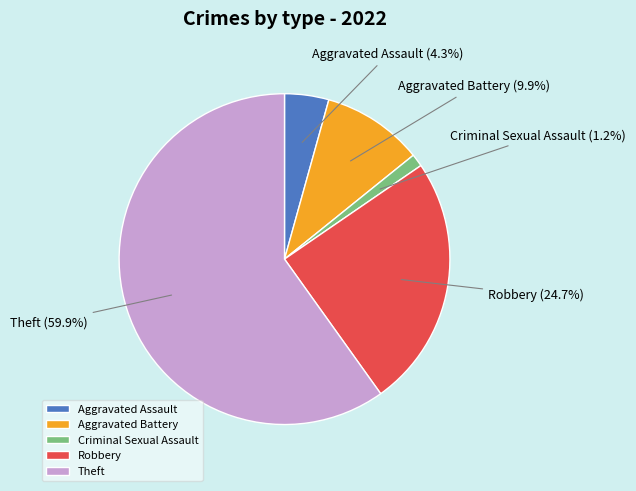

Which slice is the largest?

Theft